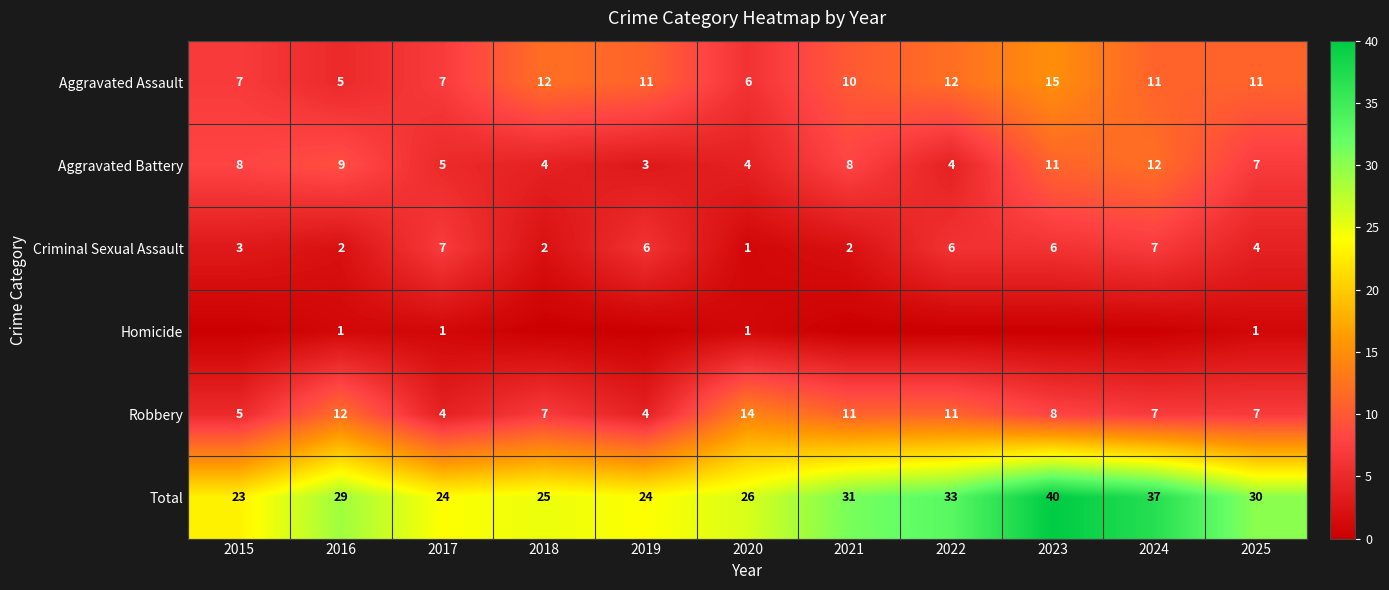

Which label corresponds to the smallest value in the chart?

2015